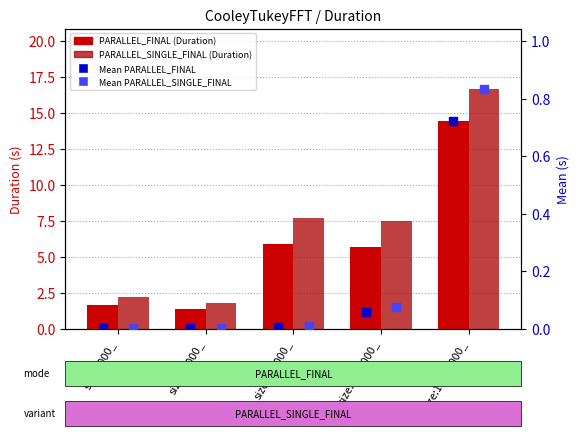

Which series has the largest Y range (max minus min)?

PARALLEL_SINGLE_FINAL